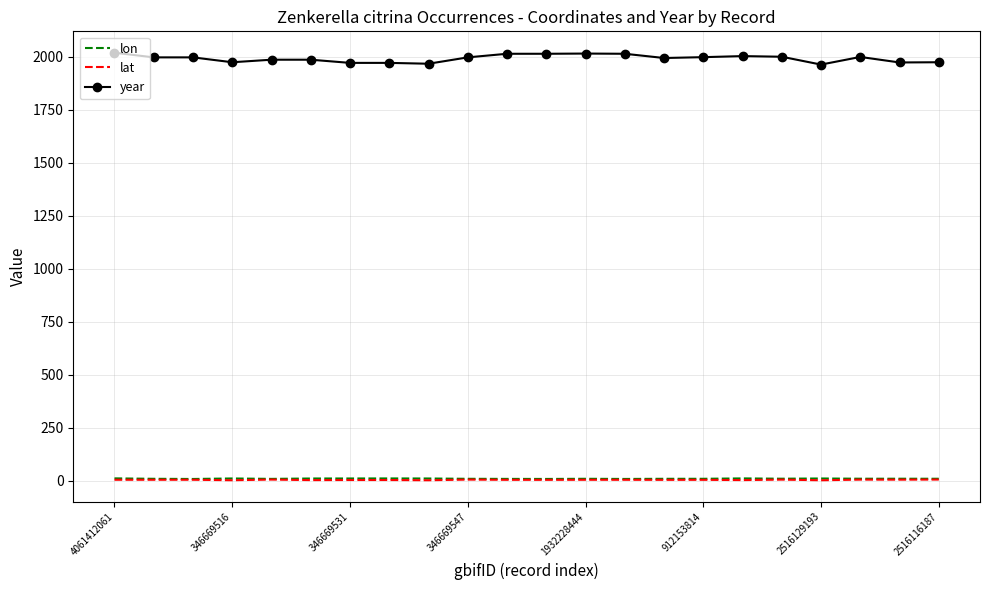

Which series has the largest total across all categories?

year